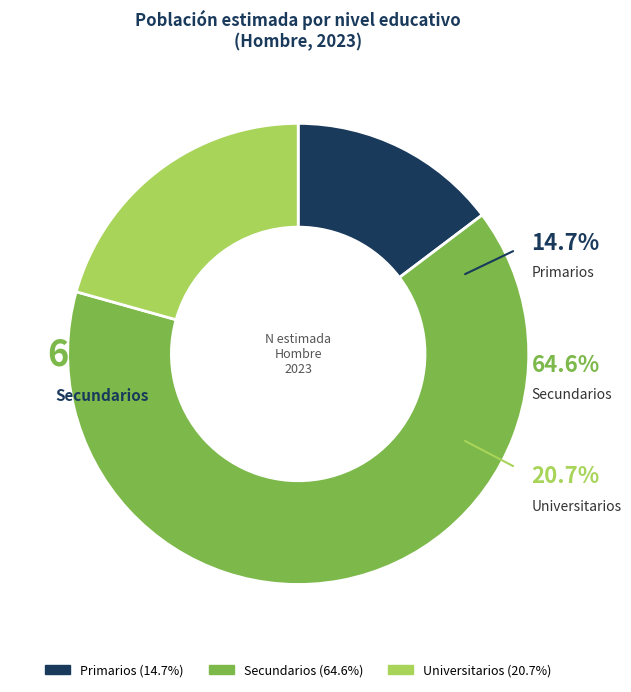

What is the smallest slice in the pie chart?

Primarios